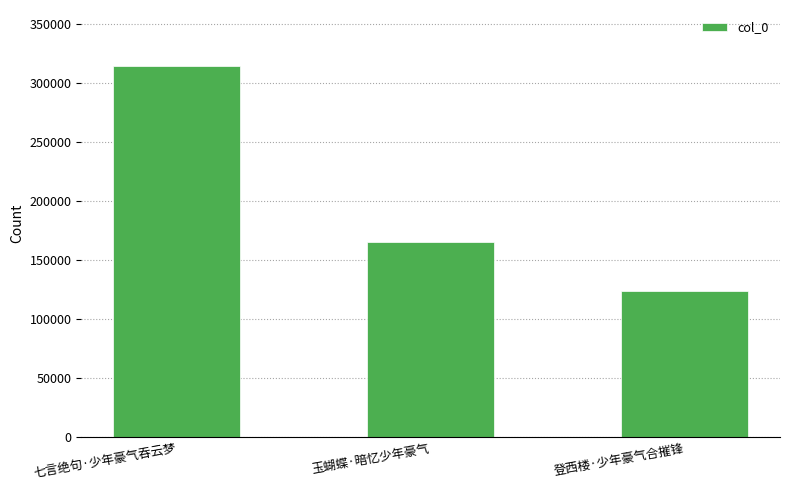

Rank the categories by value from highest to lowest.

七言绝句·少年豪气吞云梦, 玉蝴蝶·暗忆少年豪气, 登西楼·少年豪气合摧锋